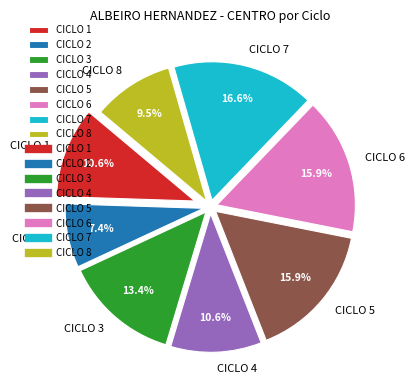

What is the largest slice in the pie chart?

CICLO 7